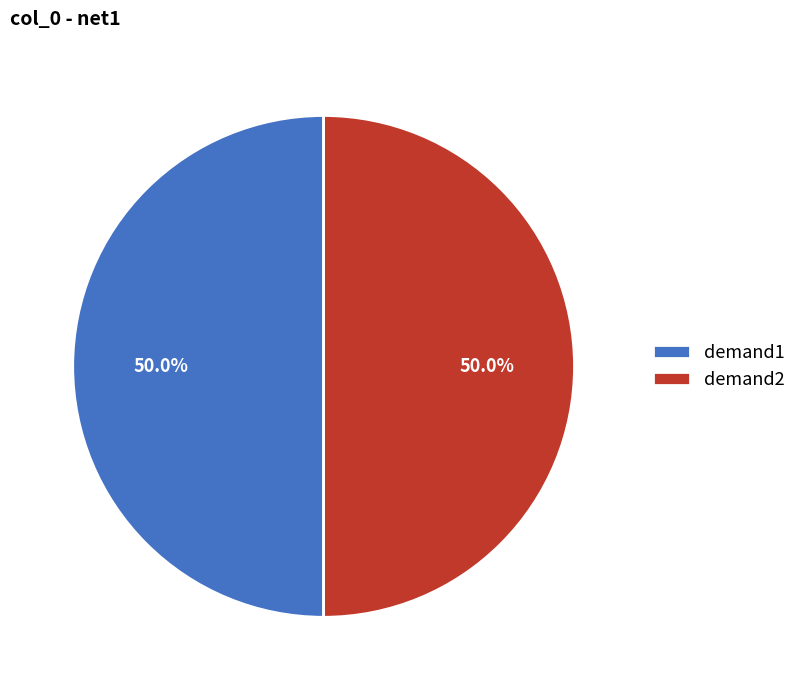

To the nearest percent, what is the average slice percentage?

50%